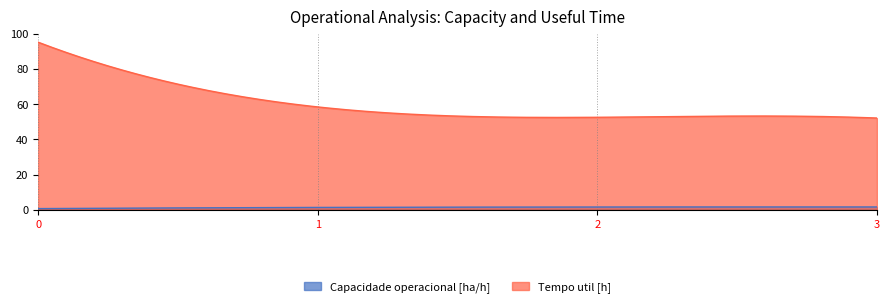

What is the total value across all series at 1?

59.9